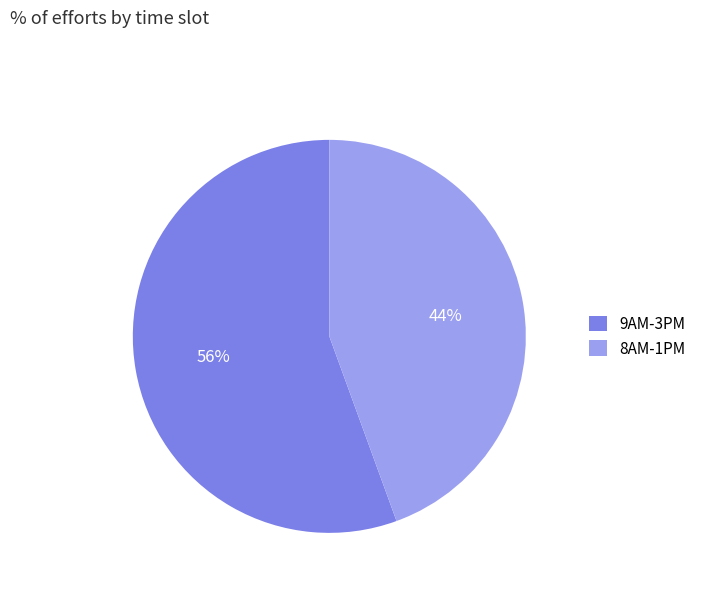

To the nearest percent, what is the average slice percentage?

50%